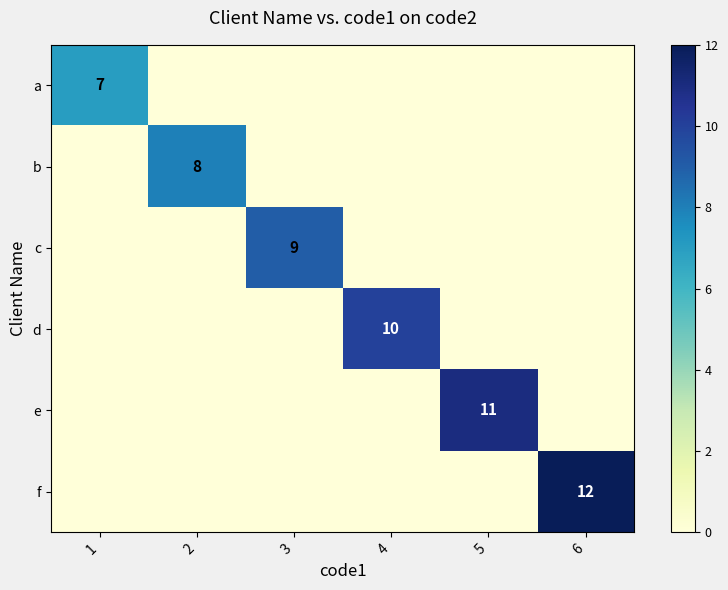

Is it true that f equals 16 at 6?

False